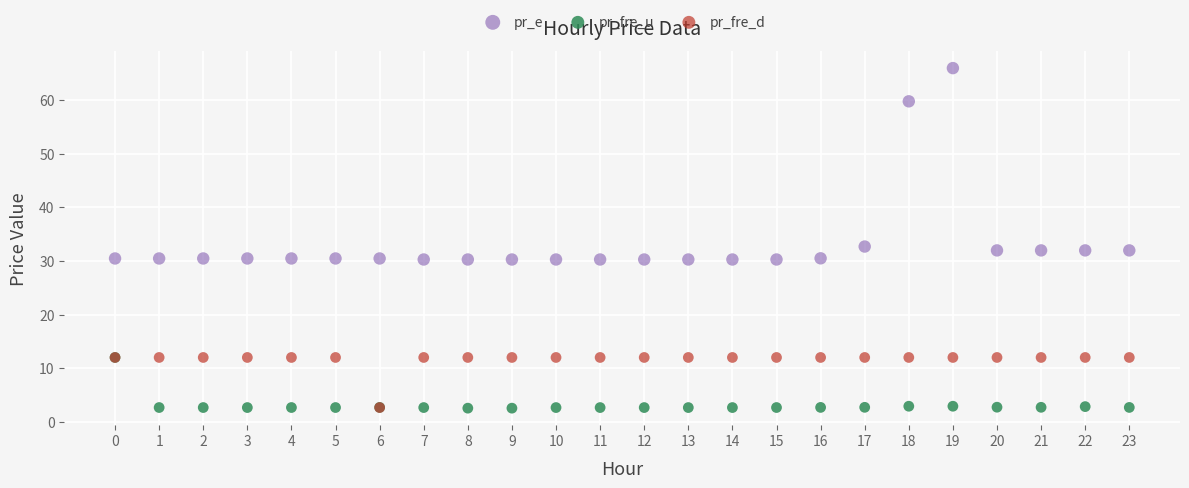

Across all series, what Y value is closest to 34?

32.7